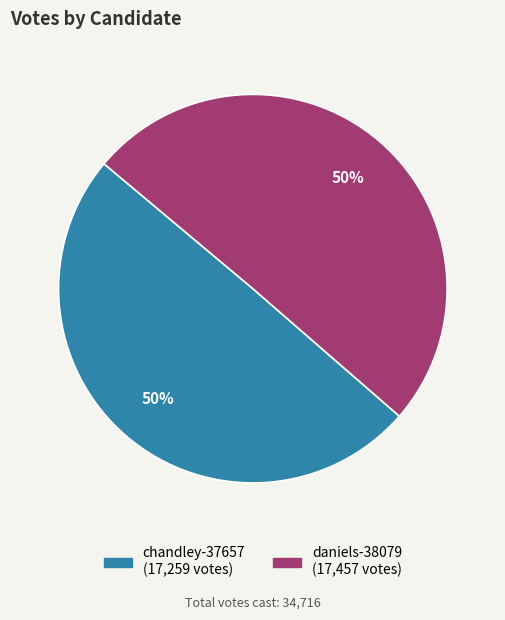

To the nearest percent, what is the combined percentage of daniels-38079 and chandley-37657?

100%